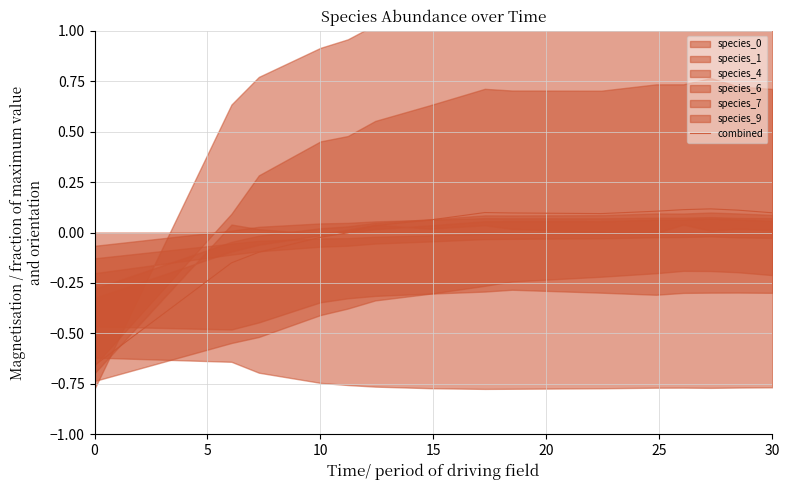

How many values are above zero?

10